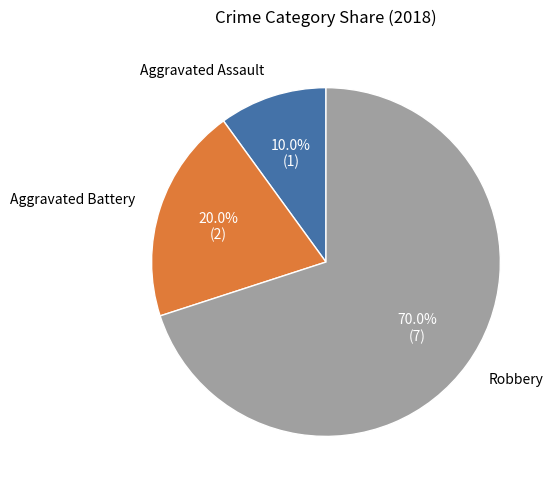

Is there any slice that represents more than half of the pie?

Yes